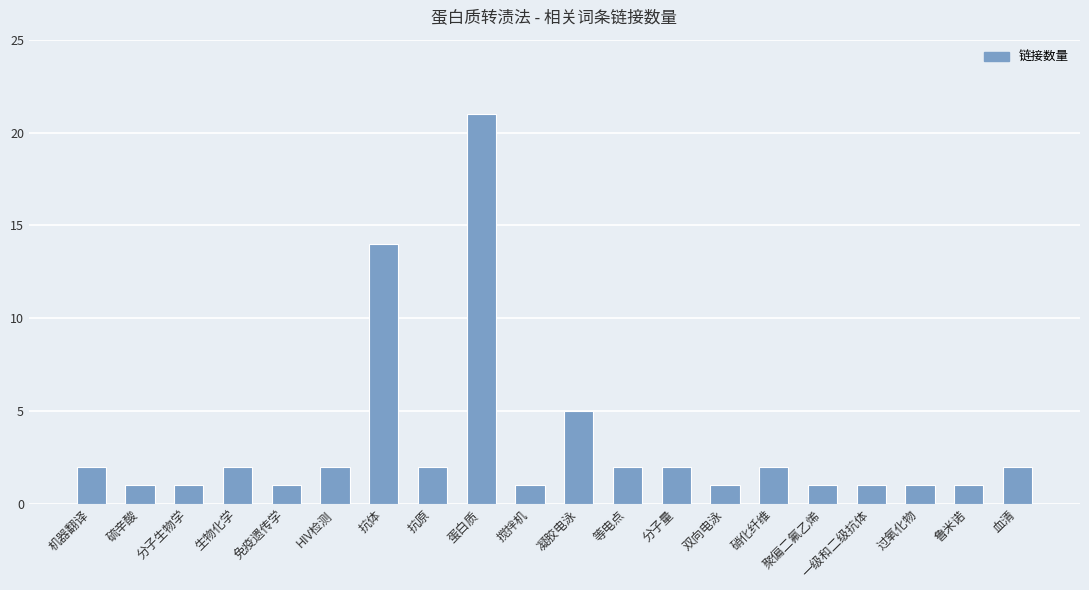

What is the ratio of the value at 鲁米诺 to the value at 过氧化物?

1.0